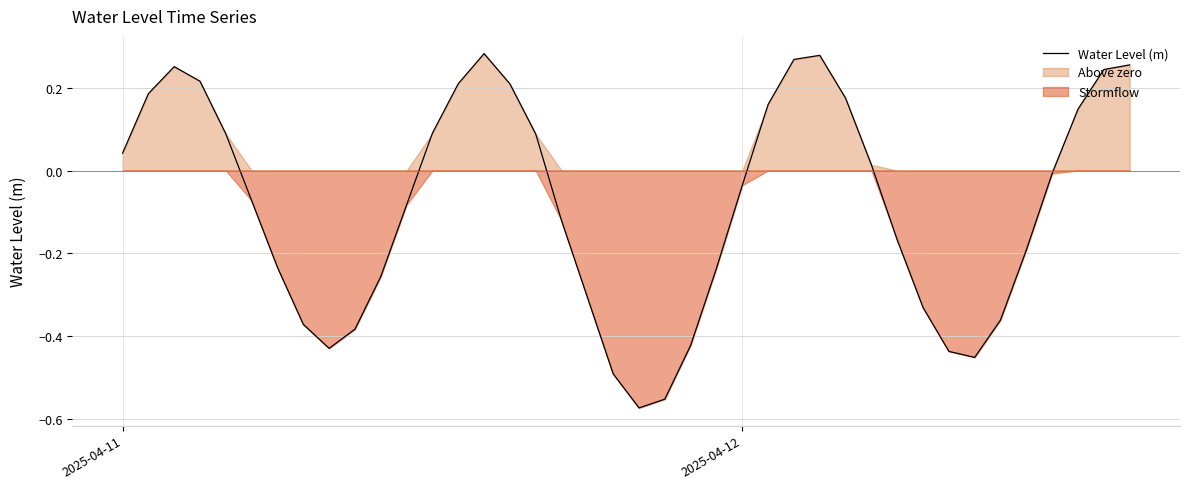

What is the value of the 34th point from the left?

-0.5